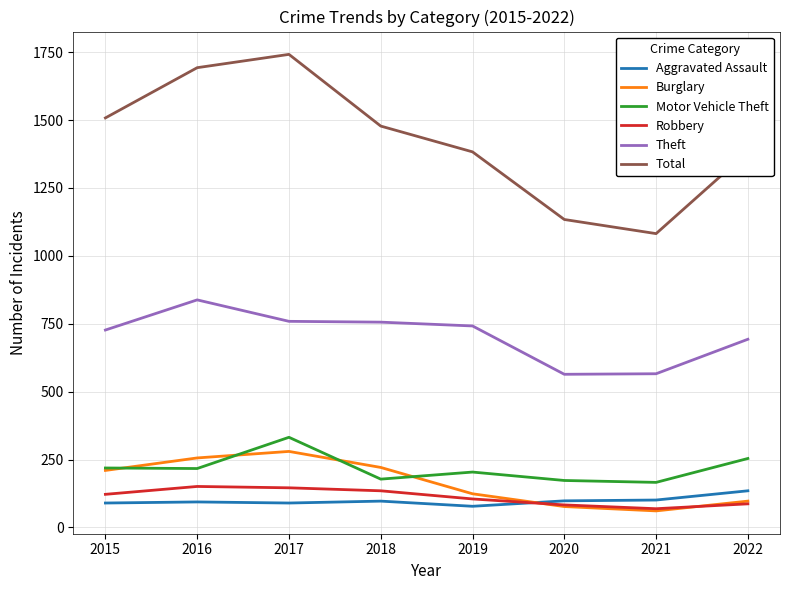

Is it true that Burglary equals 77 at 2020?

True